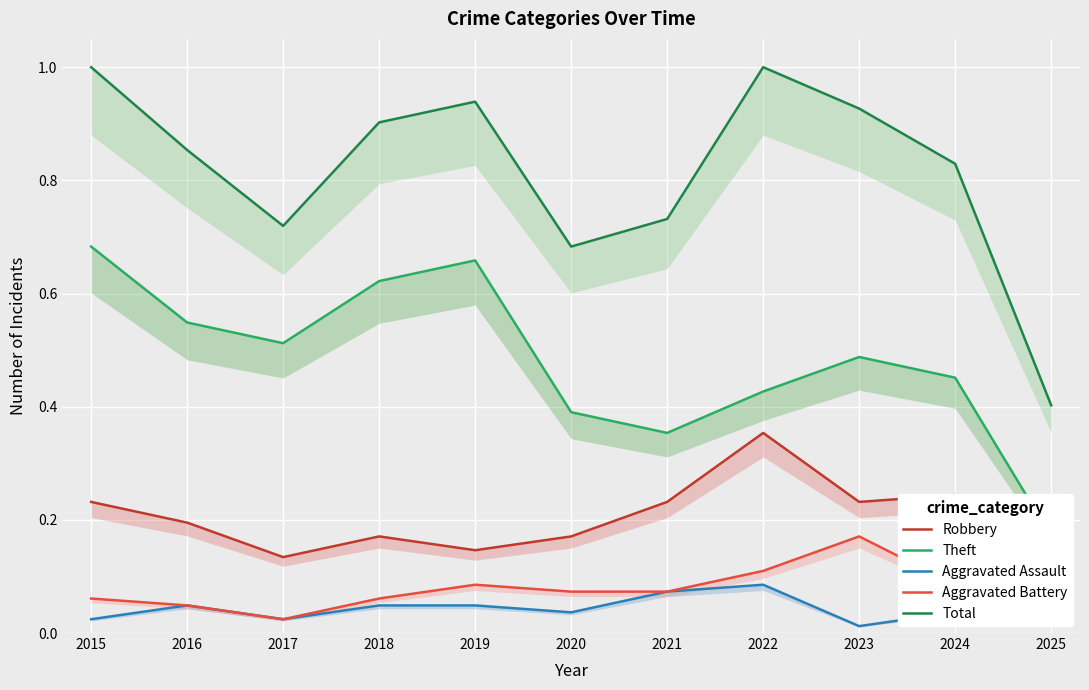

Reading left to right, extract all data points from this chart.

Robbery: 0.2	0.2	0.1	0.2	0.1	0.2	0.2	0.4	0.2	0.2	0.2
Theft: 0.7	0.5	0.5	0.6	0.7	0.4	0.4	0.4	0.5	0.5	0.2
Aggravated Assault: 0.0	0.0	0.0	0.0	0.0	0.0	0.1	0.1	0.0	0.0	0.0
Aggravated Battery: 0.1	0.0	0.0	0.1	0.1	0.1	0.1	0.1	0.2	0.1	0.0
Total: 1.0	0.9	0.7	0.9	0.9	0.7	0.7	1.0	0.9	0.8	0.4